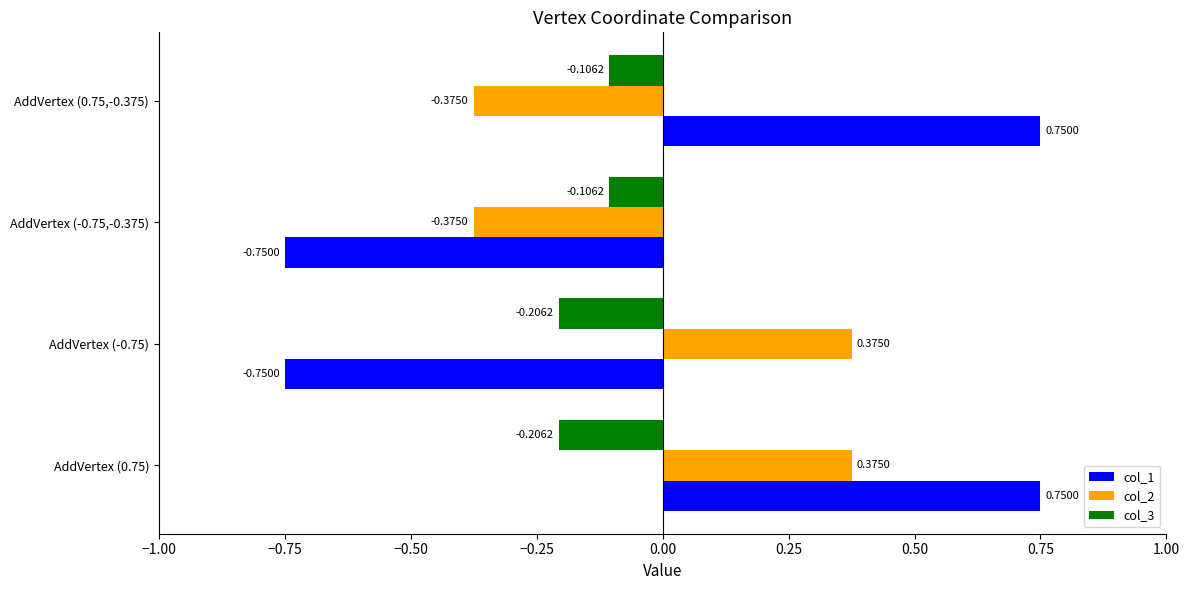

Which series changed the most between AddVertex (-0.75) and AddVertex (0.75,-0.375)?

col_1